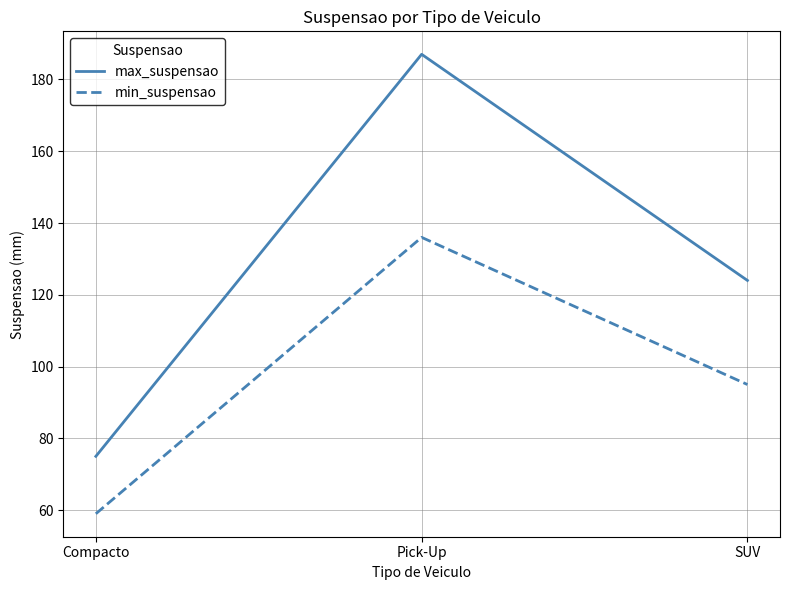

Read the max_suspensao value at SUV.

124